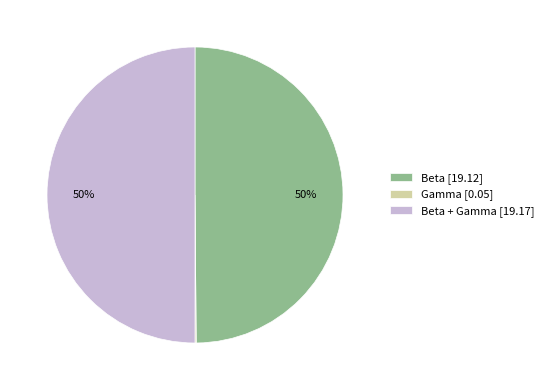

The Beta [19.12] slice represents 50% of the pie. True or false?

True